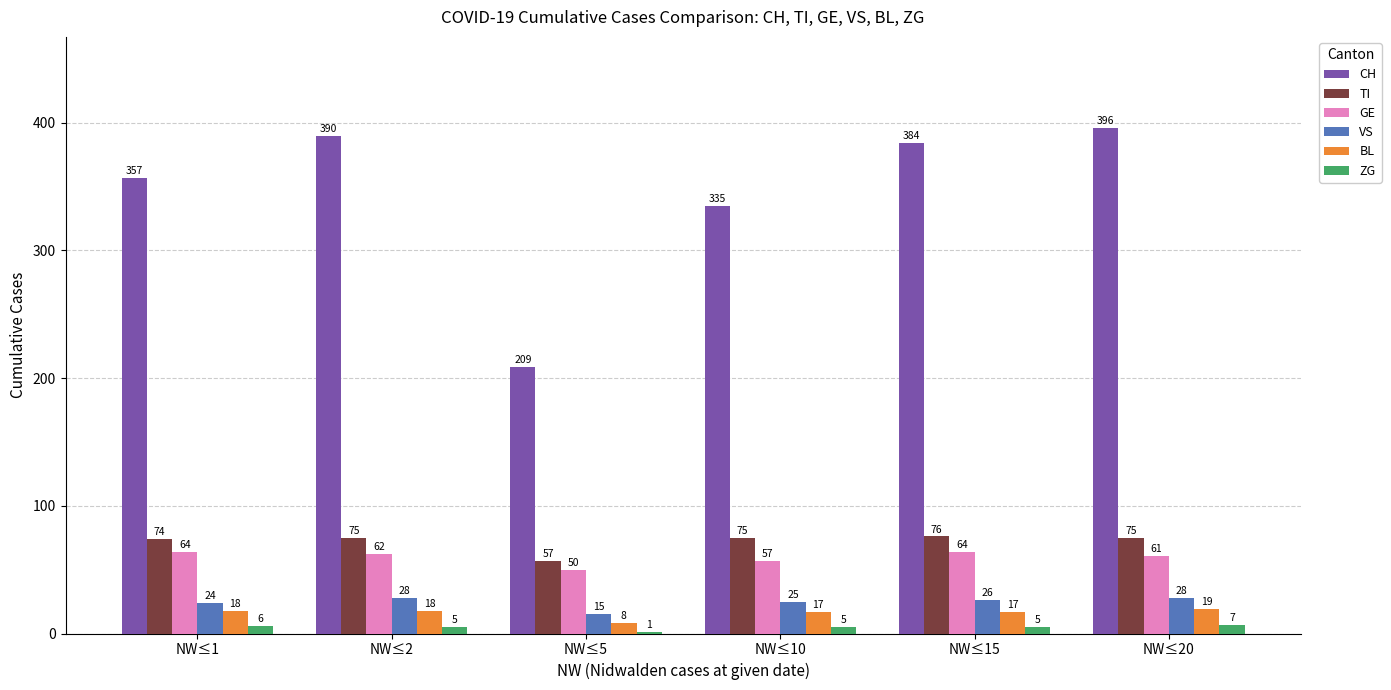

What is the approximate value of VS at NW≤2, to the nearest 5?

30